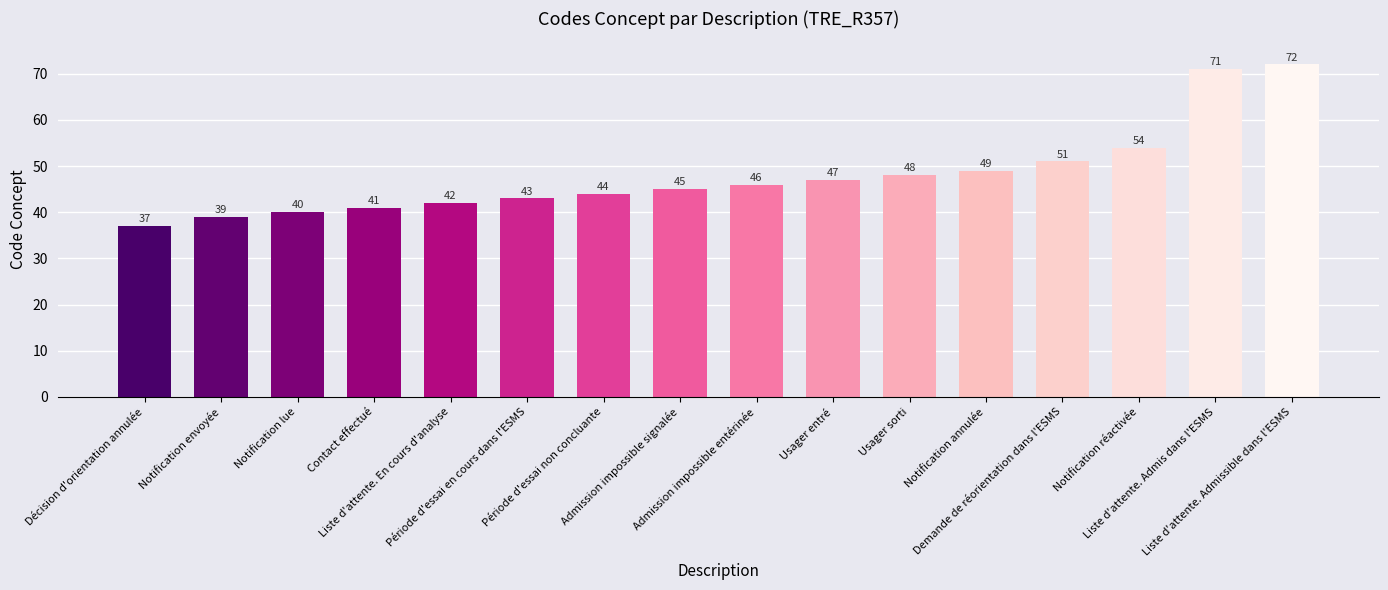

Rank the categories by value from lowest to highest.

Décision d'orientation annulée, Notification envoyée, Notification lue, Contact effectué, Liste d'attente. En cours d'analyse, Période d'essai en cours dans l'ESMS, Période d'essai non concluante, Admission impossible signalée, Admission impossible entérinée, Usager entré, Usager sorti, Notification annulée, Demande de réorientation dans l'ESMS, Notification réactivée, Liste d'attente. Admis dans l'ESMS, Liste d'attente. Admissible dans l'ESMS